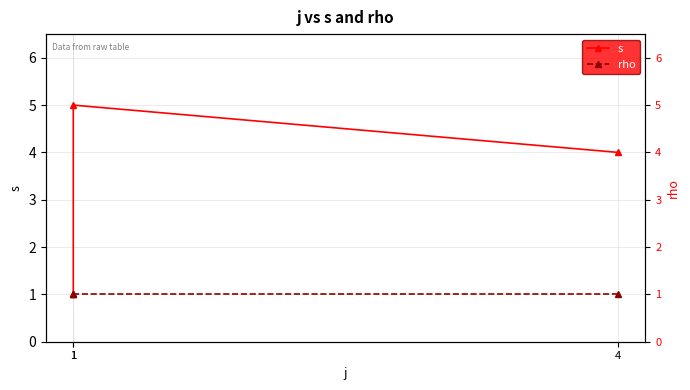

True or false: s has a value of 9 at 1.

False